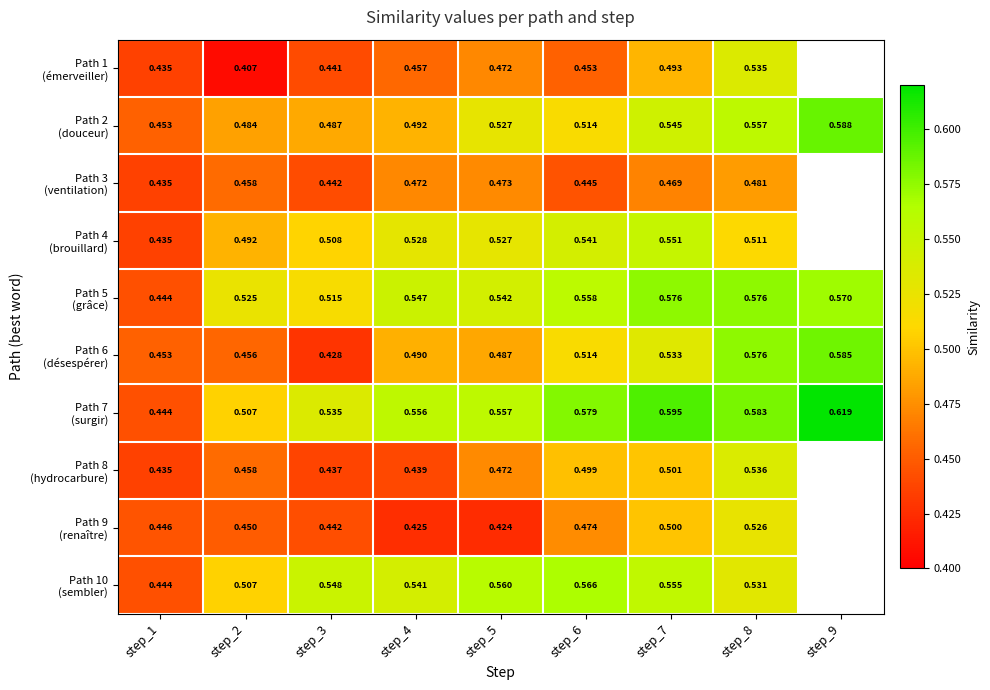

What is the difference between the maximum and minimum values in the Path 5 (grâce) series?

0.1